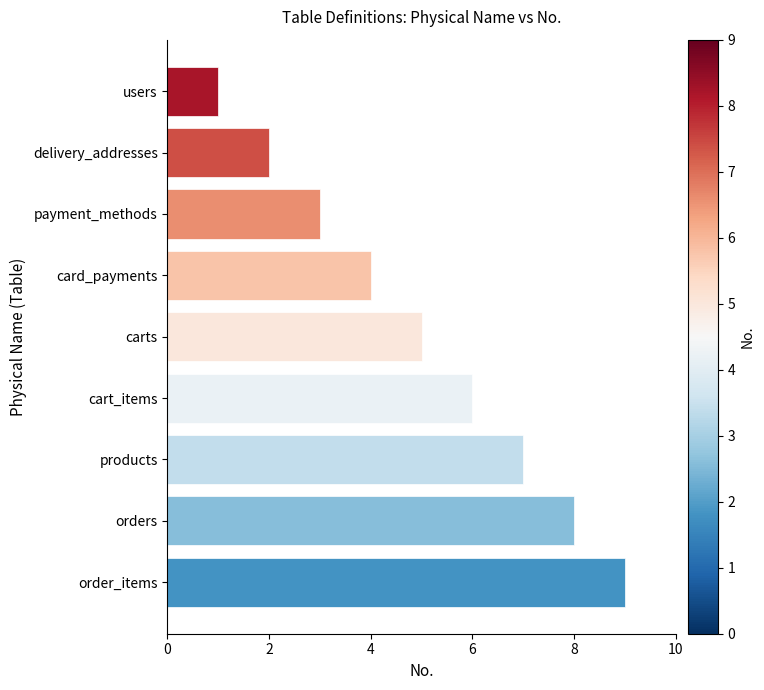

Read the value at card_payments.

4